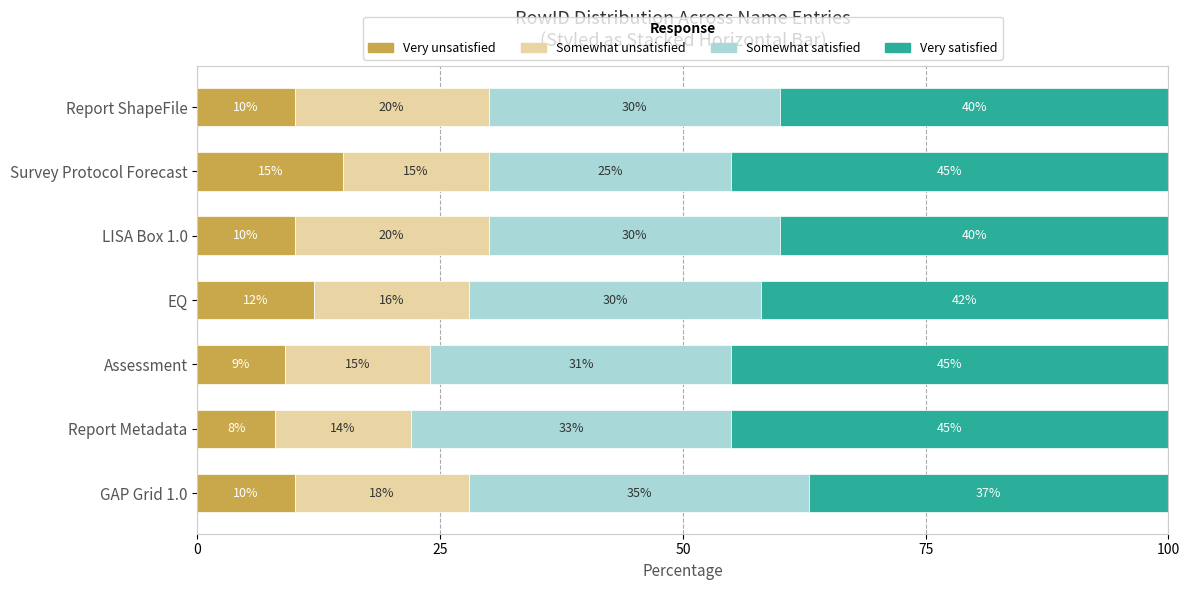

Count the Very unsatisfied values in the range 9 to 12.

5